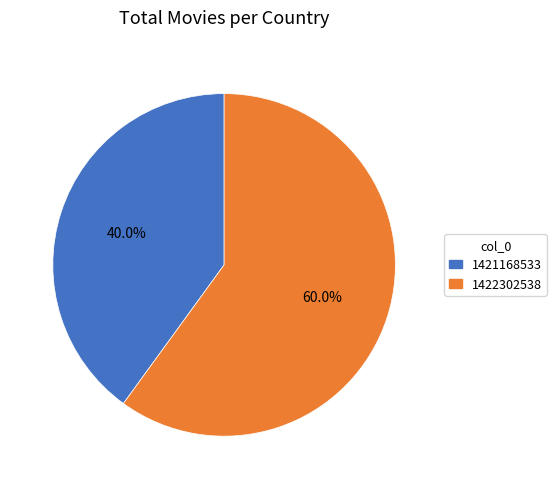

Is it true that 1422302538 is 60% of the pie?

True